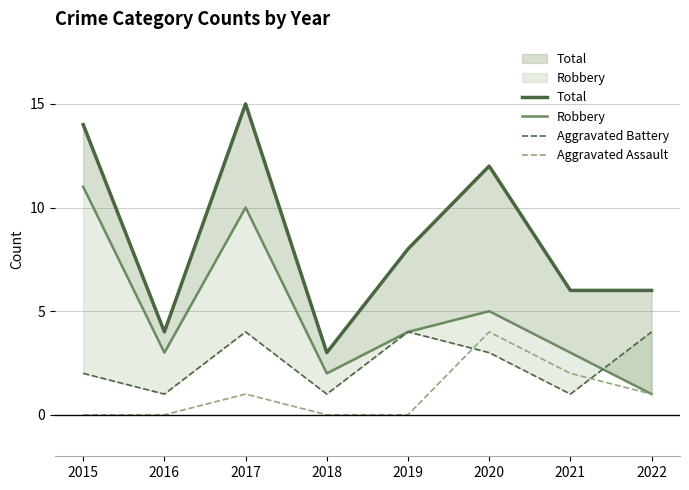

True or false: Aggravated Battery has more than 0 points higher than both neighbors.

True